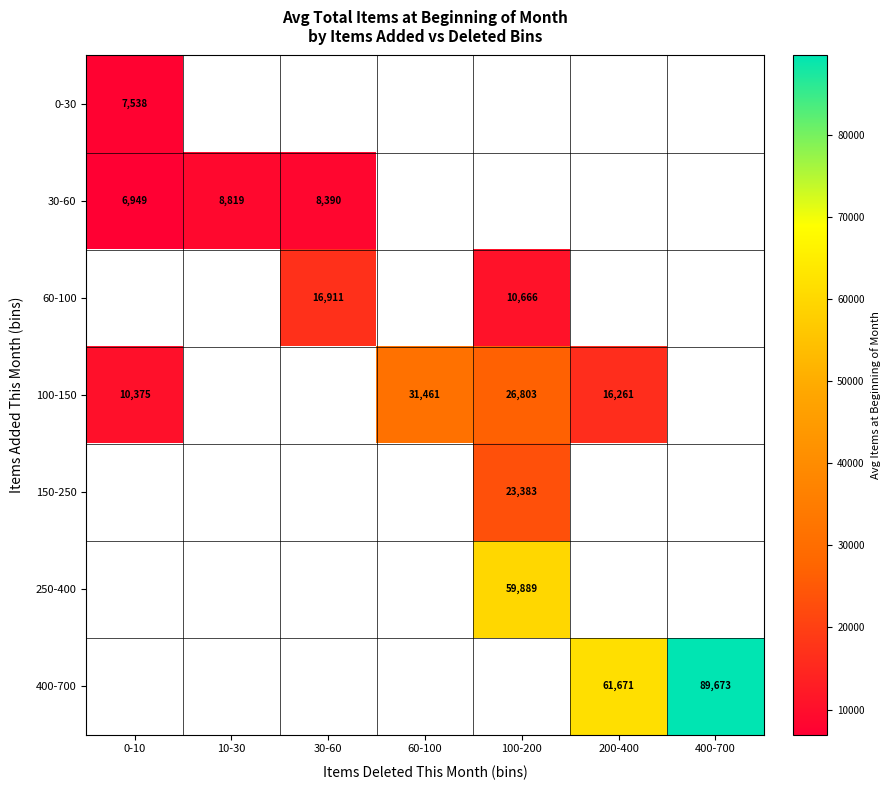

Between 10-30 and 30-60, which is larger?

30-60